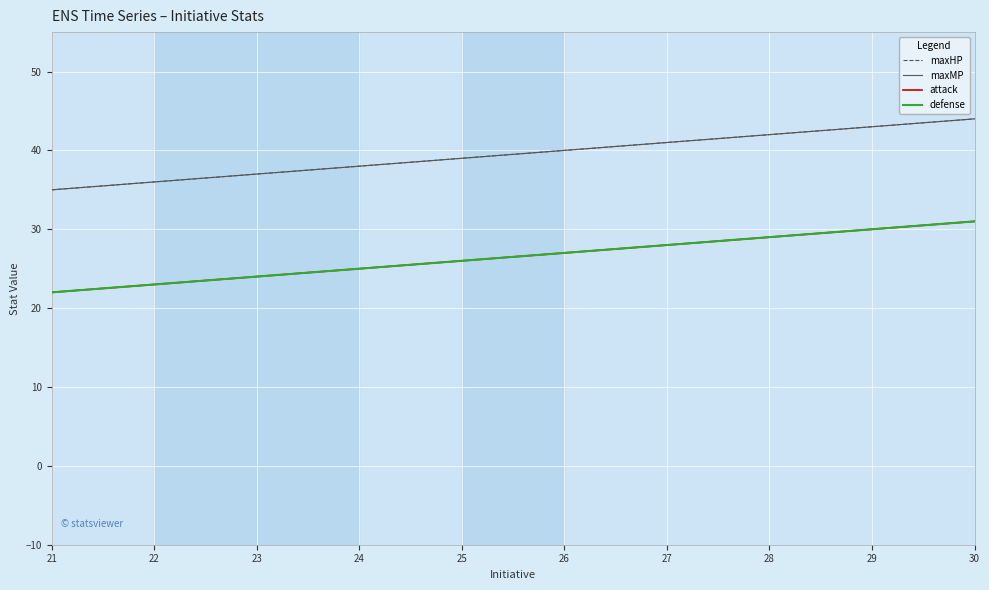

Does the chart display data point markers on the line(s)?

No